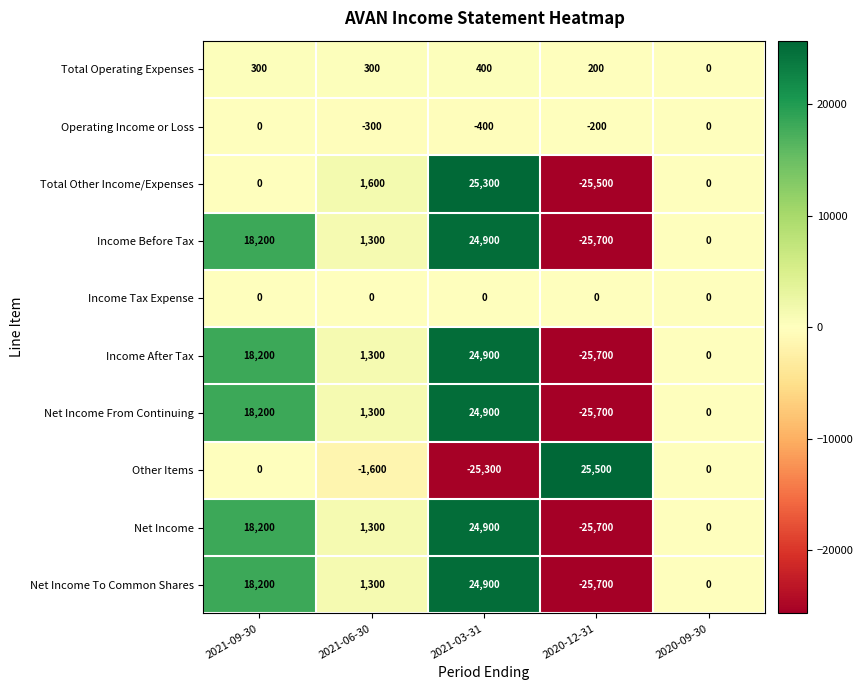

What is the approximate value of Income After Tax at 2021-06-30, to the nearest 10?

1300